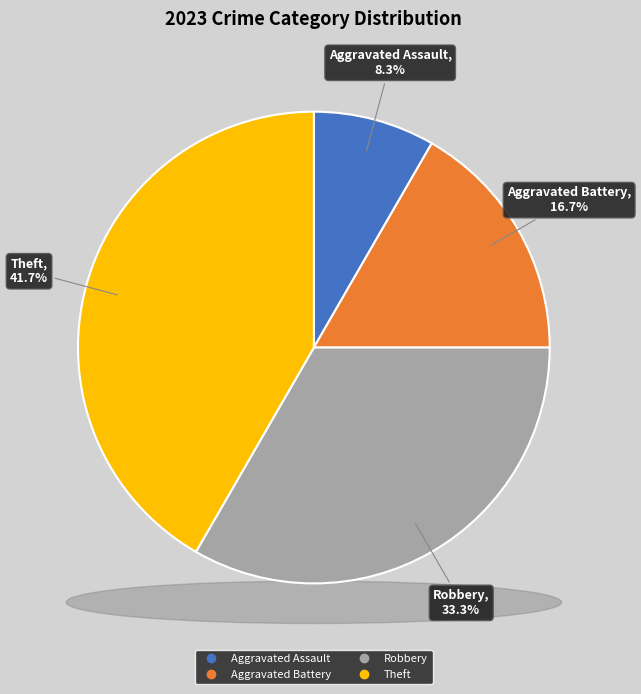

Combined, do Aggravated Assault and Aggravated Battery account for over 50%?

No